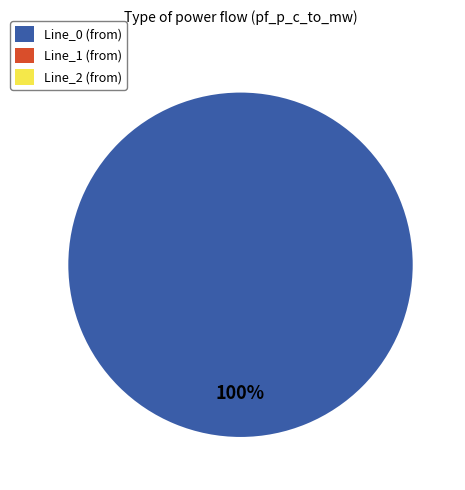

Combined, do Line_2 and Line_1 account for over 50%?

No